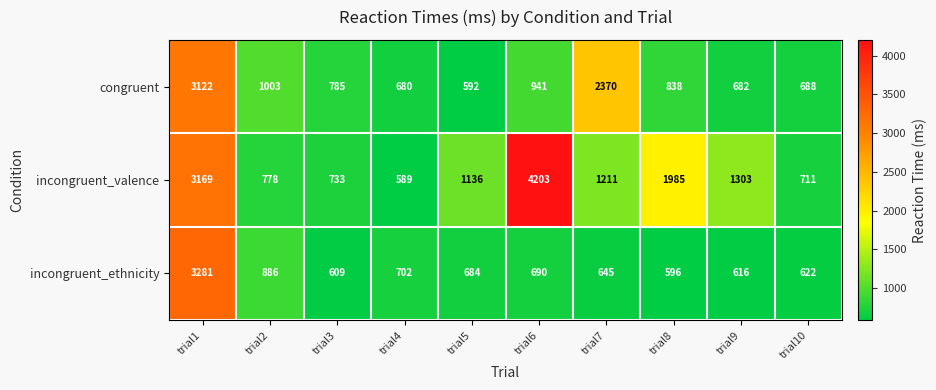

Reading left to right, transcribe all the data shown in this chart.

congruent: 3122	1003	785	680	592	941	2370	838	682	688
incongruent_valence: 3169	778	733	589	1136	4203	1211	1985	1303	711
incongruent_ethnicity: 3281	886	609	702	684	690	645	596	616	622